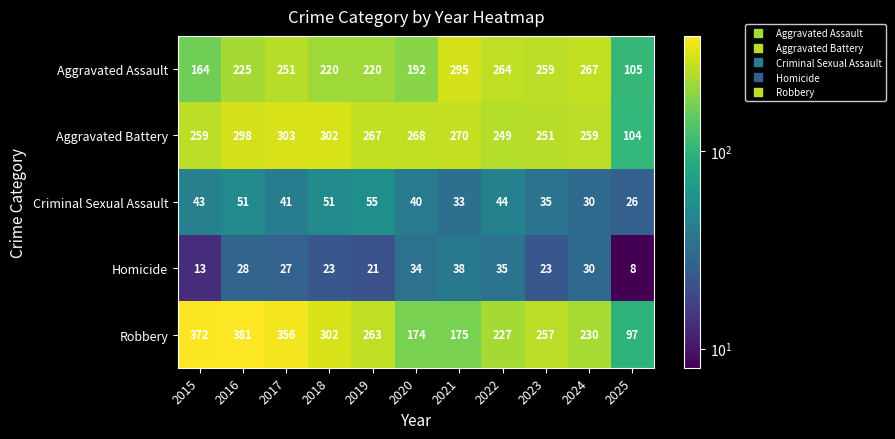

Rank the series by their maximum value, from highest to lowest.

Robbery, Aggravated Battery, Aggravated Assault, Criminal Sexual Assault, Homicide